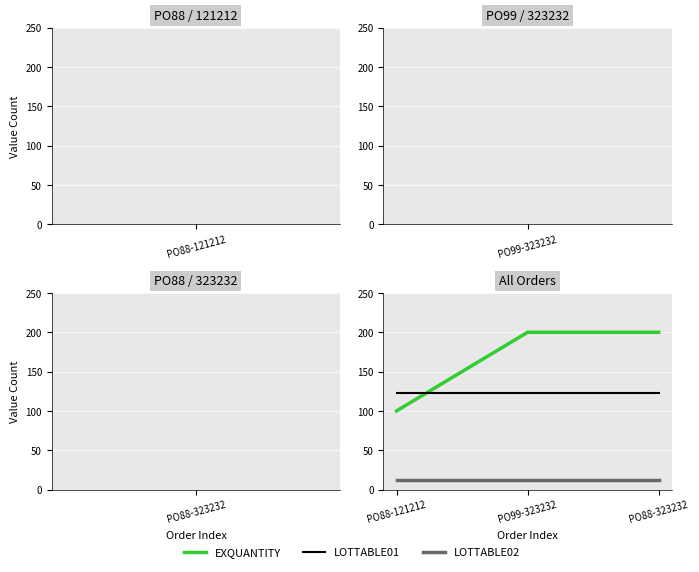

Rank the series by their average value, from highest to lowest.

EXQUANTITY, LOTTABLE01, LOTTABLE02